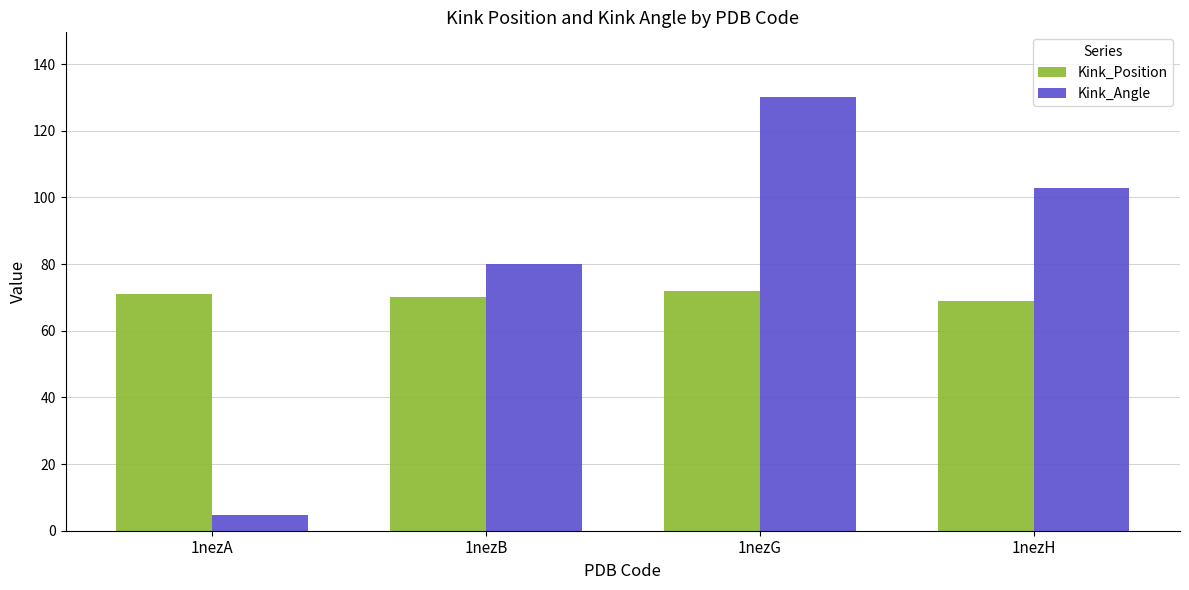

Rank the series by their average value, from lowest to highest.

Kink_Position, Kink_Angle